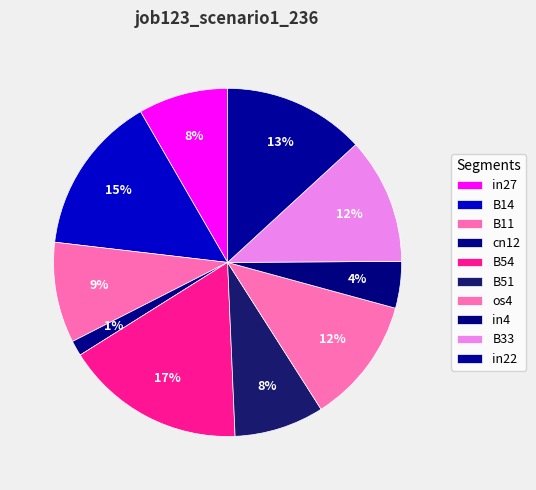

Count the number of slices in the pie.

10